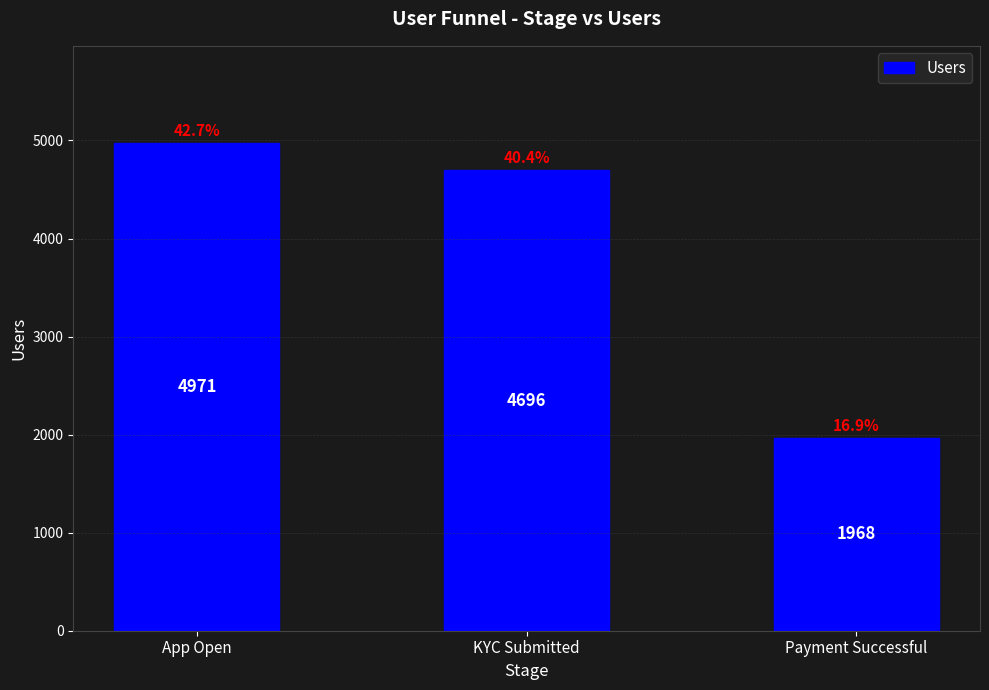

What position from the left is KYC Submitted?

2